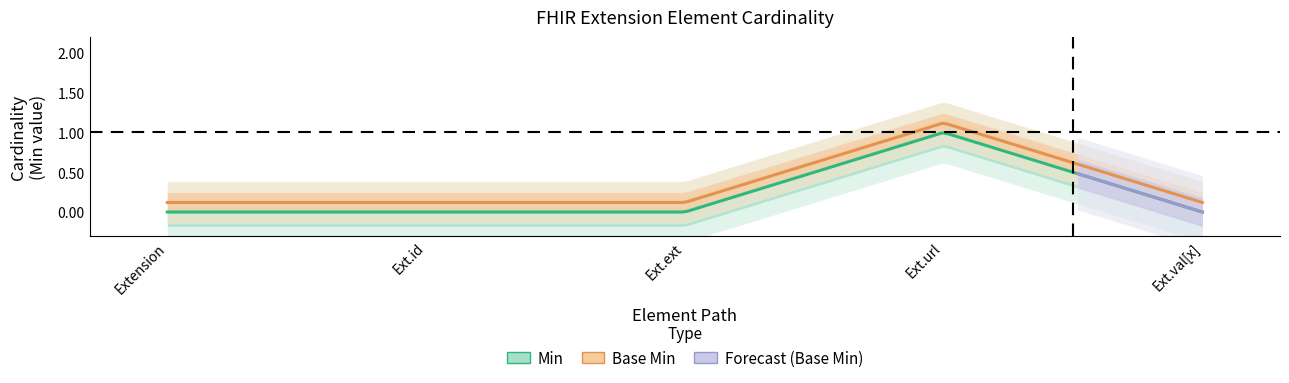

How many data points in Min are above 0?

1